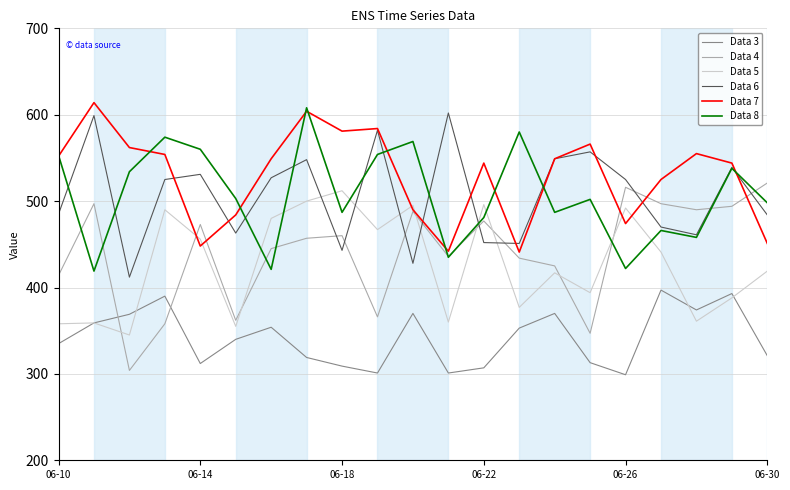

True or false: Data 3 and Data 8 cross at least once.

False